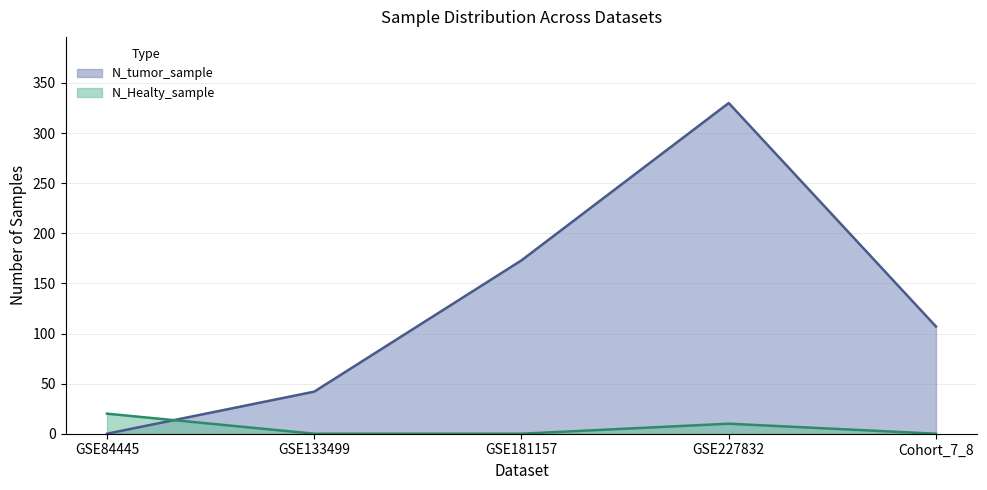

Between which two adjacent categories do N_Healty_sample and N_tumor_sample first intersect?

GSE84445 and GSE133499